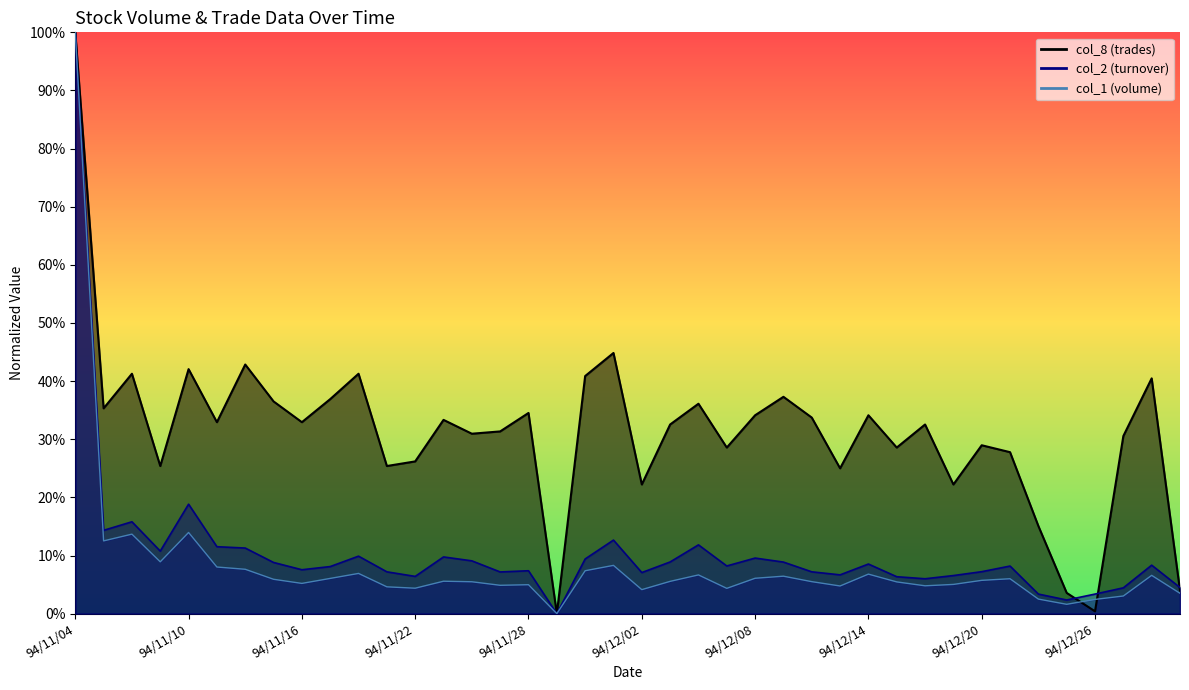

Which series has the widest spread of values?

col_2